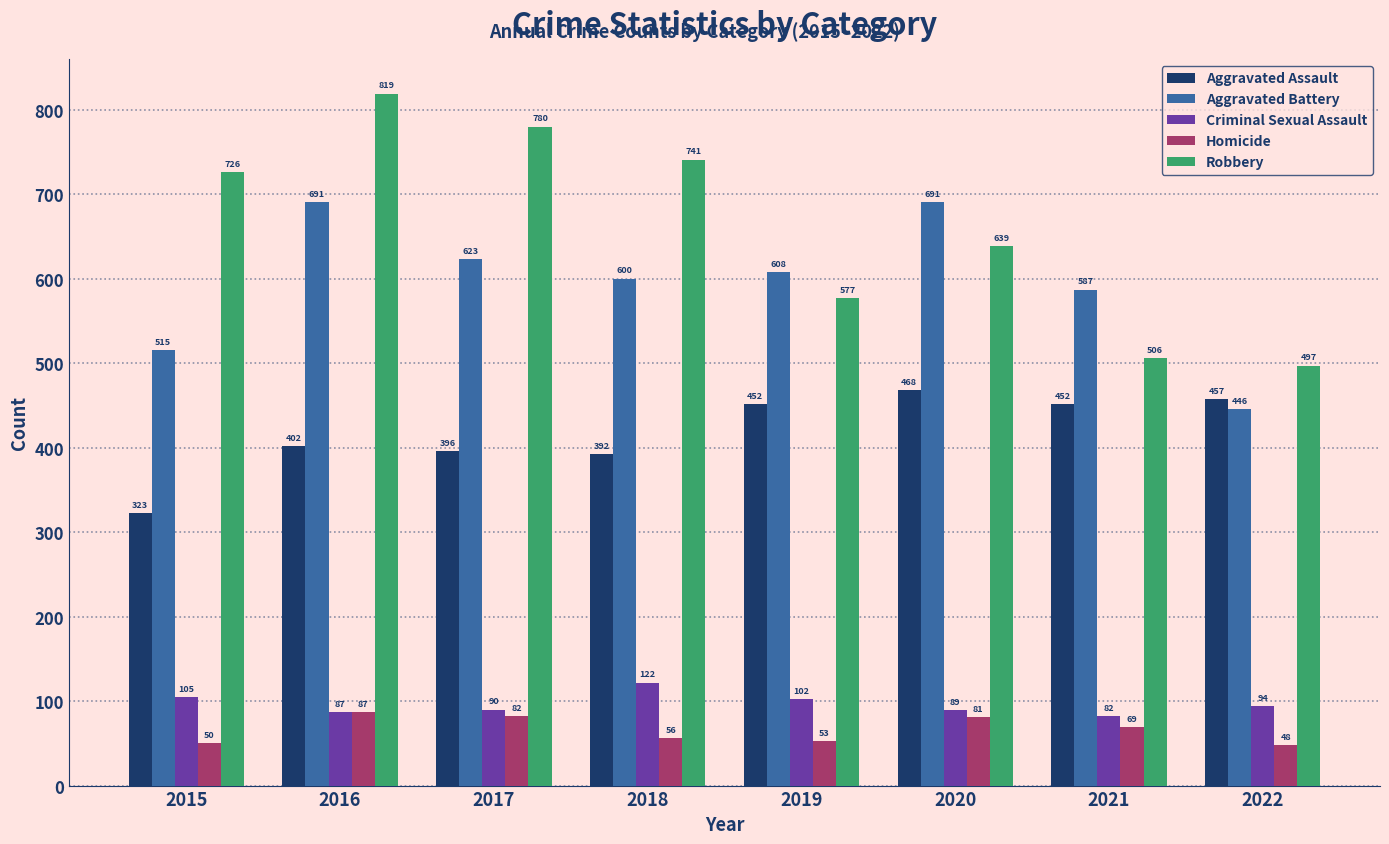

Which series changed the most between 2016 and 2022?

Robbery